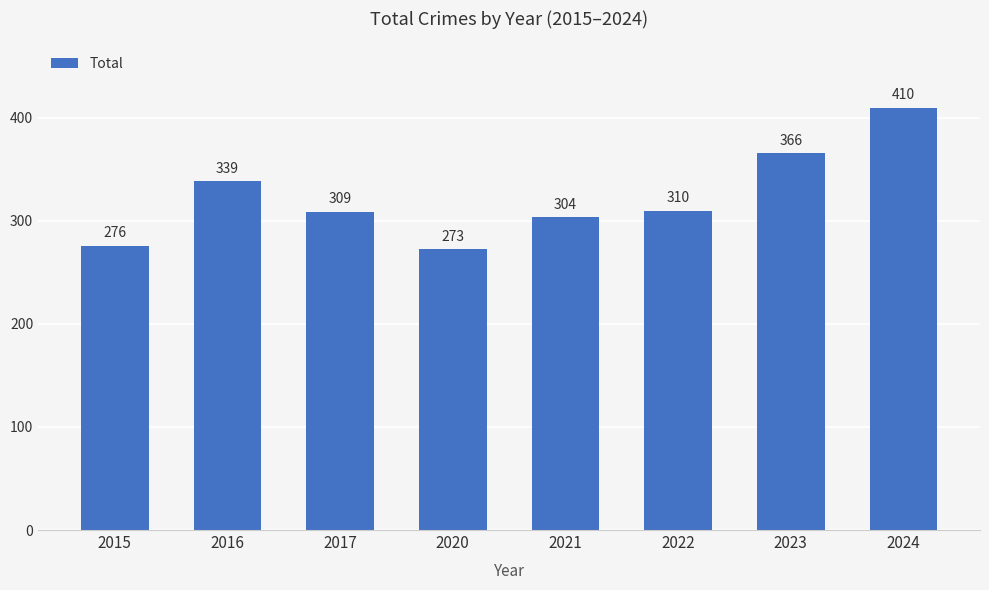

What is the average value?

323